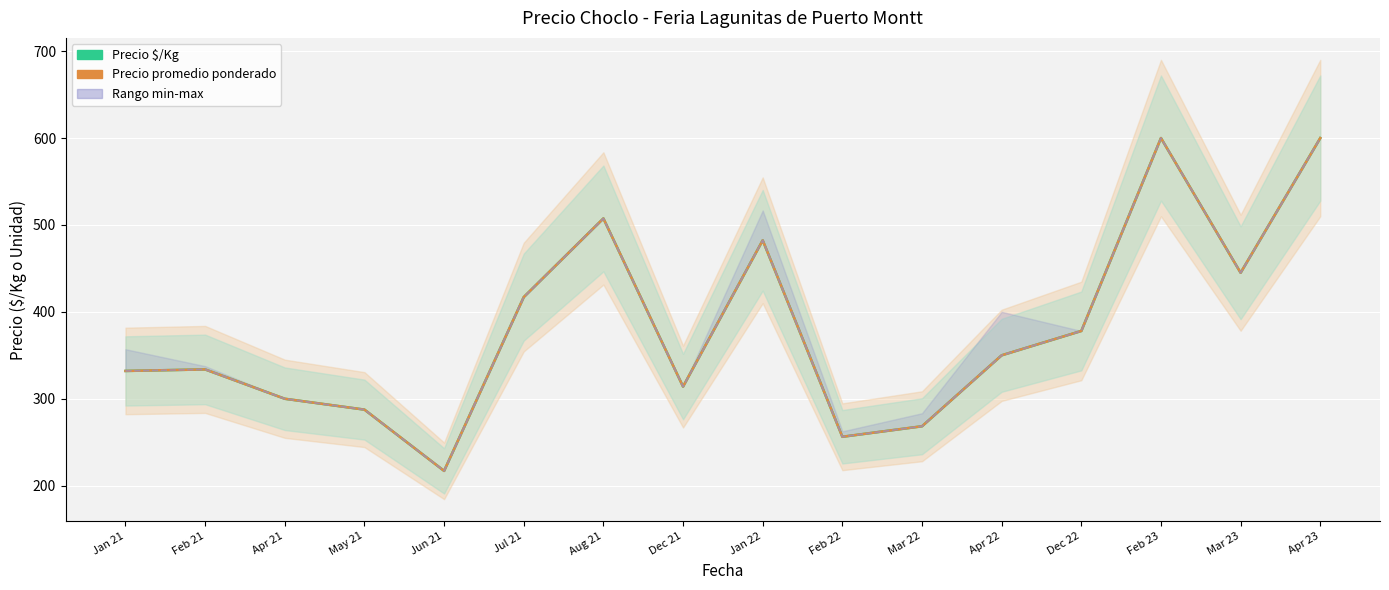

Where does the Precio promedio ponderado series first go above 350?

Jul 21